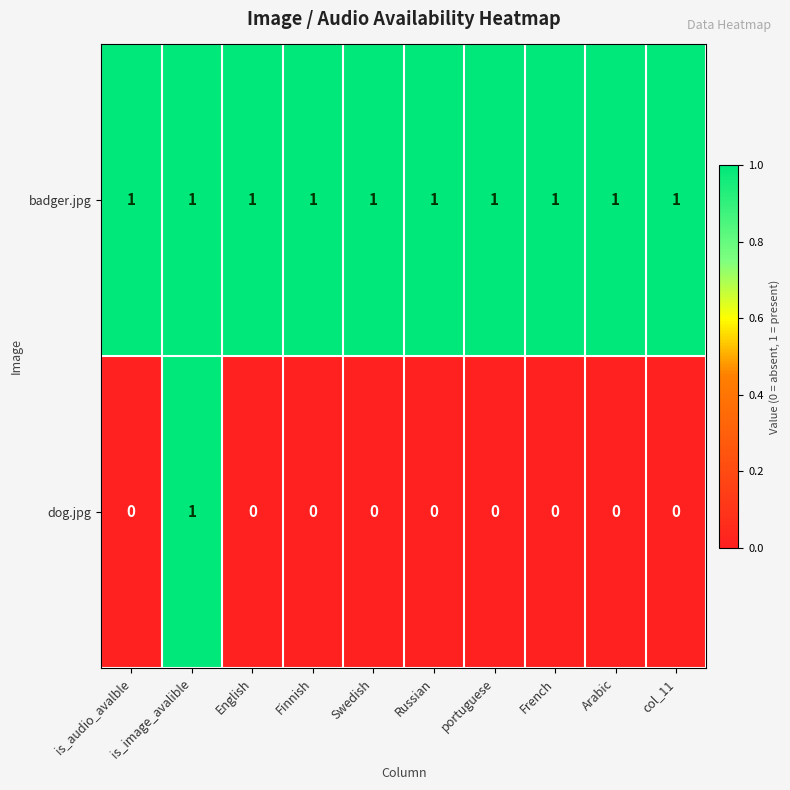

Which series has the widest spread of values?

dog.jpg